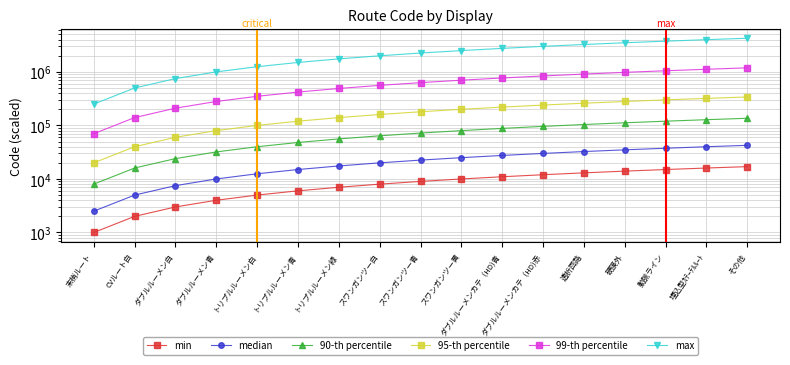

What is the difference between the 90-th percentile values at ダブルルーメン白 and 硬膜外?

88000